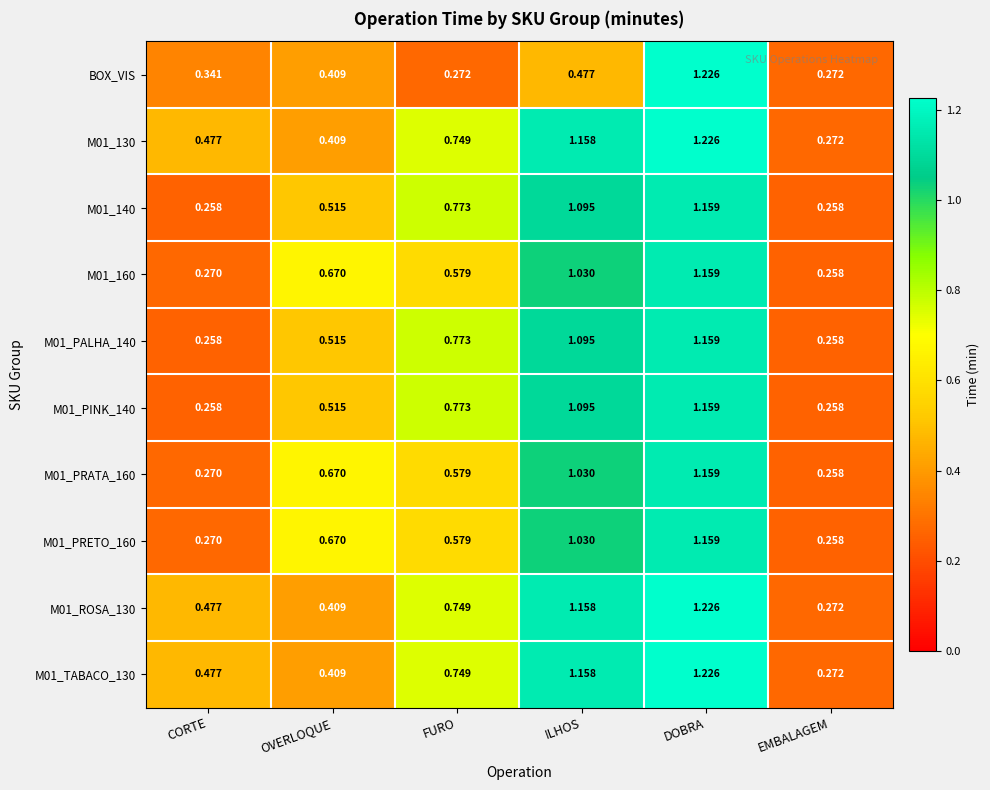

At which label does M01_PRETO_160 reach its minimum?

EMBALAGEM